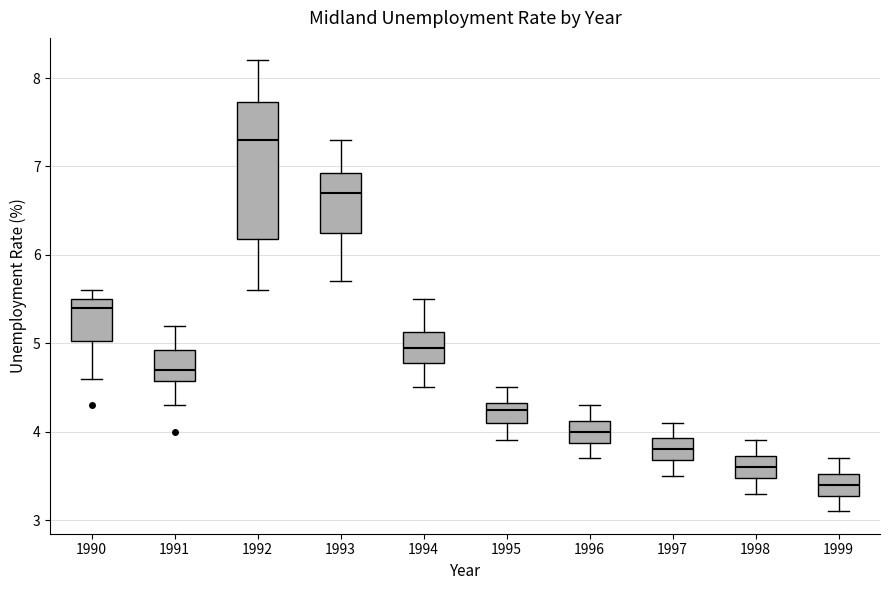

Which box has the highest median line?

1992